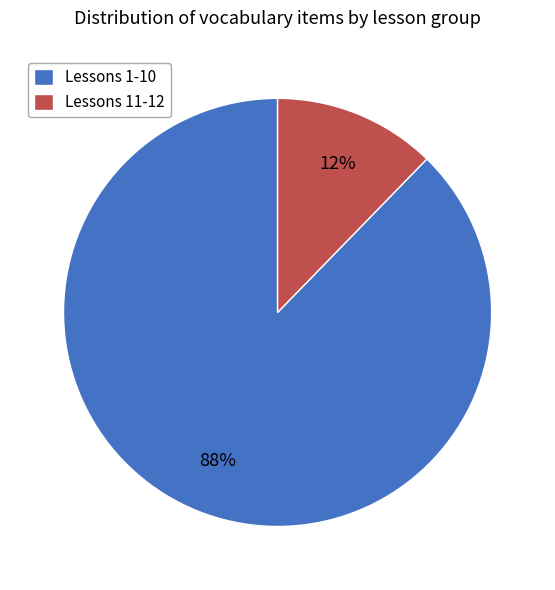

Combined, do Lessons 1-10 and Lessons 11-12 account for over 50%?

Yes